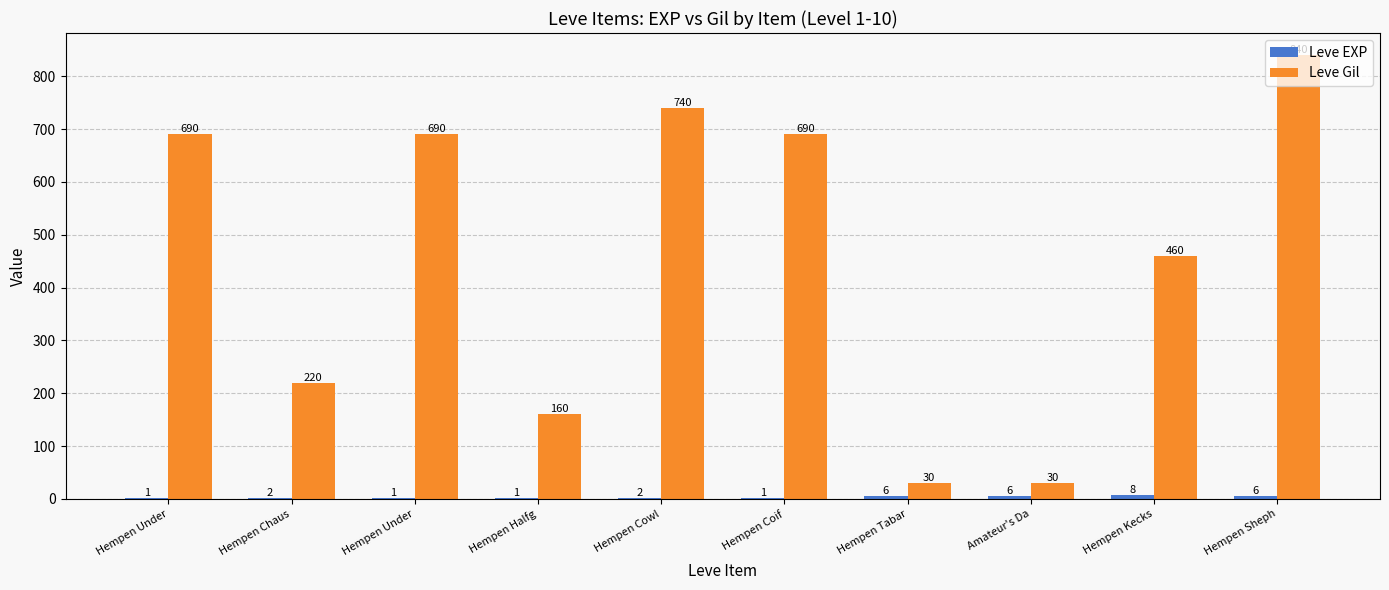

What value does the Leve Gil series have at Hempen Sheph, to the nearest 50?

850